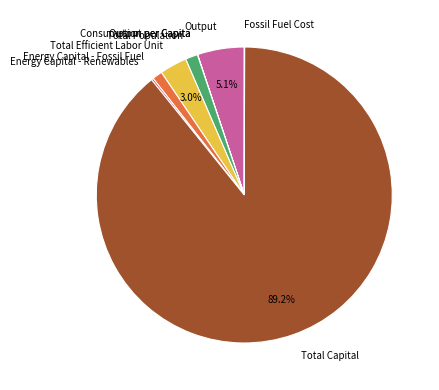

Which slice is the largest?

Total Capital